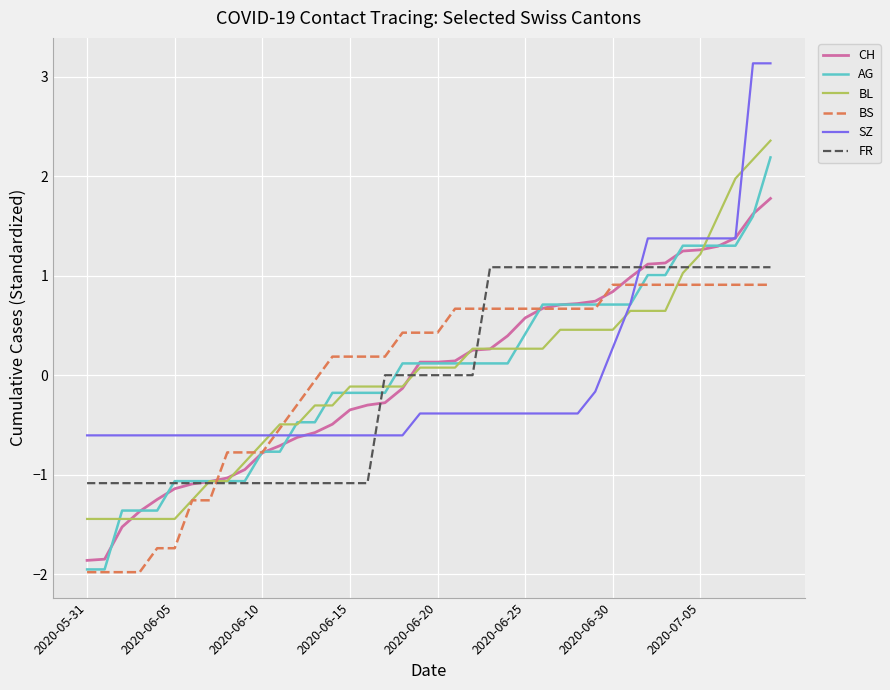

Which series has the widest spread of values?

AG